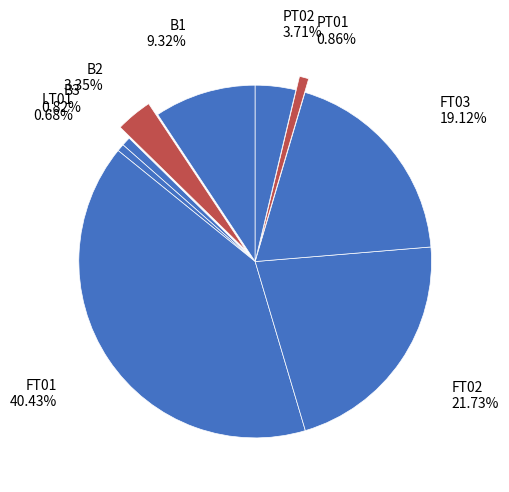

How many segments does this pie chart have?

9